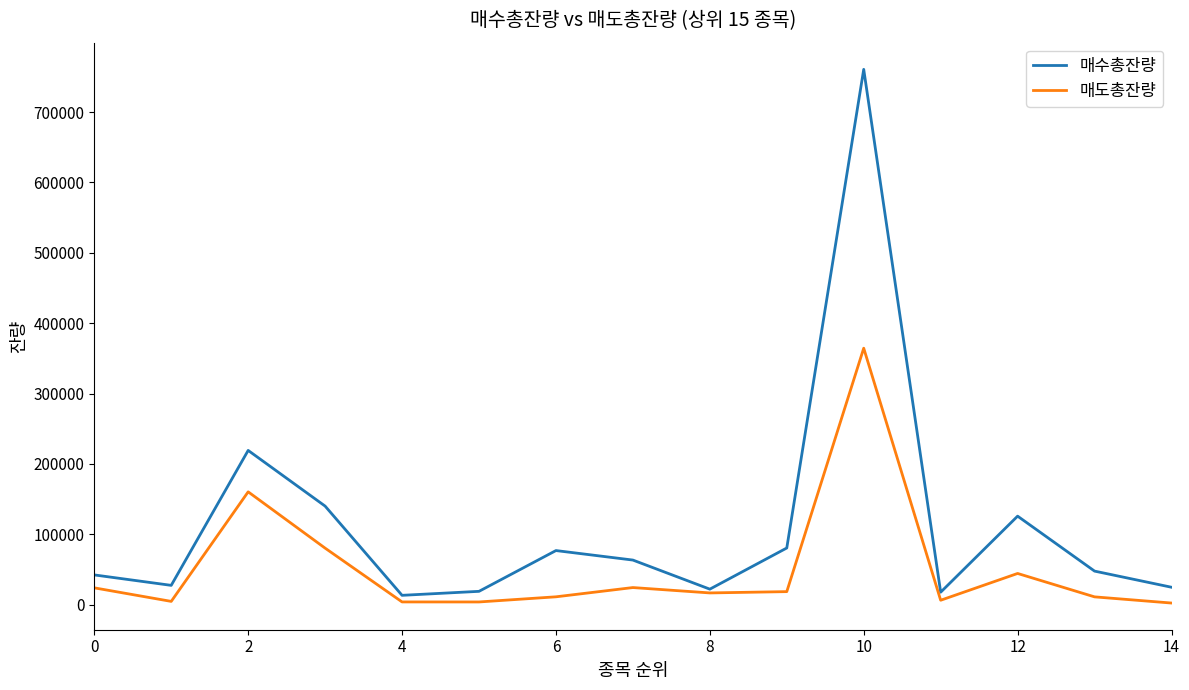

In 매도총잔량, how many points are lower than both neighbors (excluding endpoints)?

4